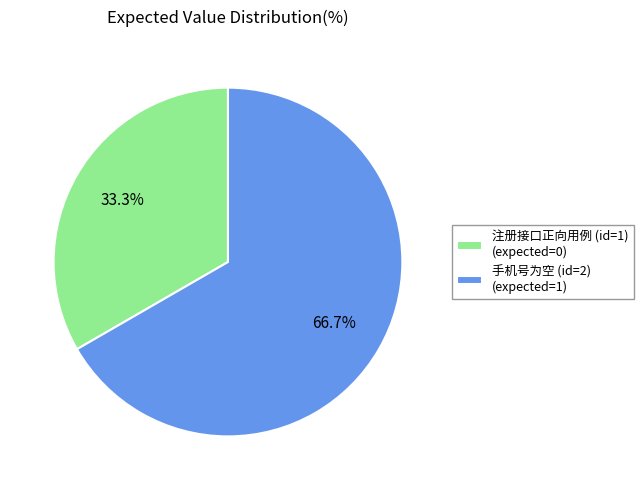

Is it true that 注册接口正向用例 (id=1) is 8% of the pie?

False